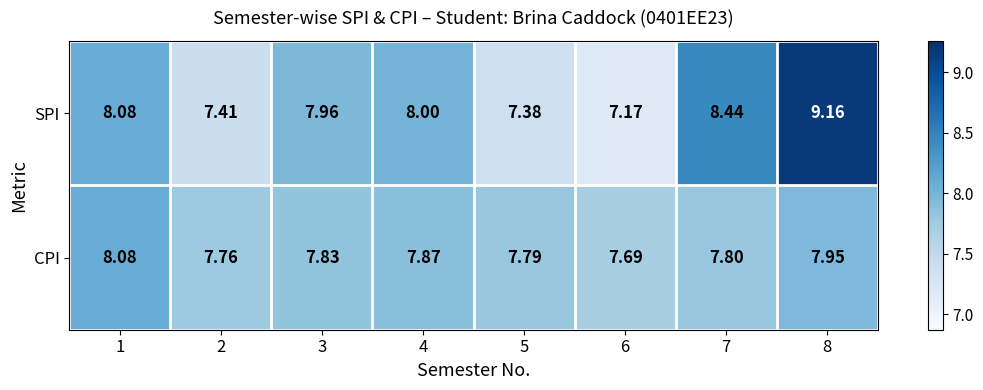

List the series in order of their peak value, highest first.

SPI, CPI